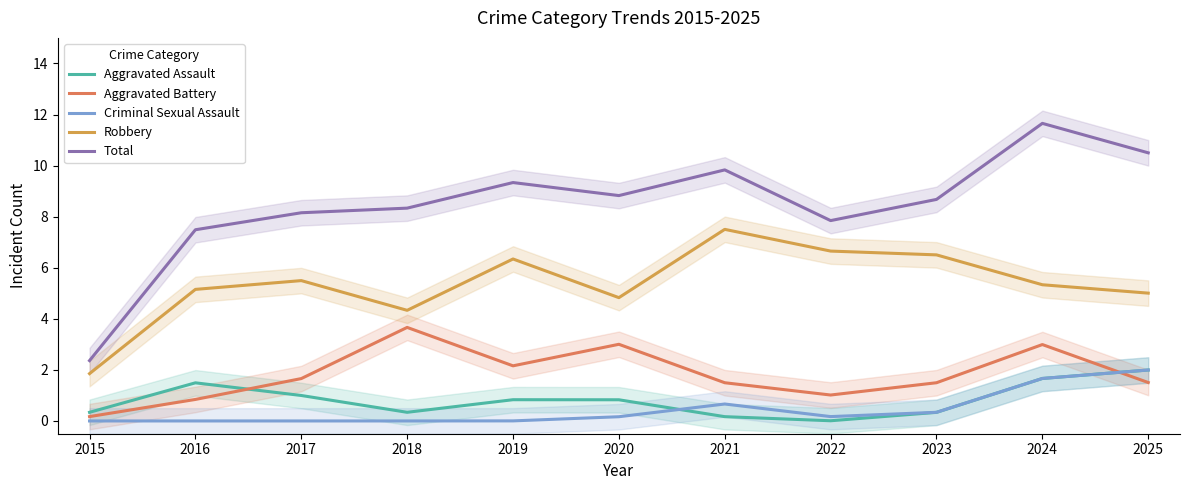

How many data points does each series have?

11